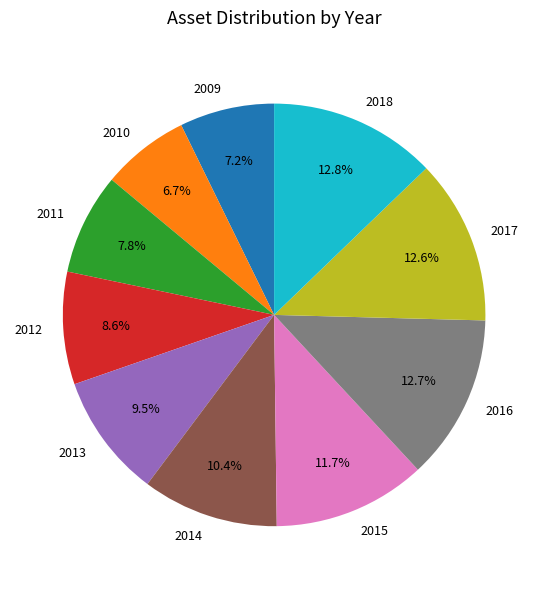

Approximately how many times larger is the value at 2009 compared to 2016?

0.6